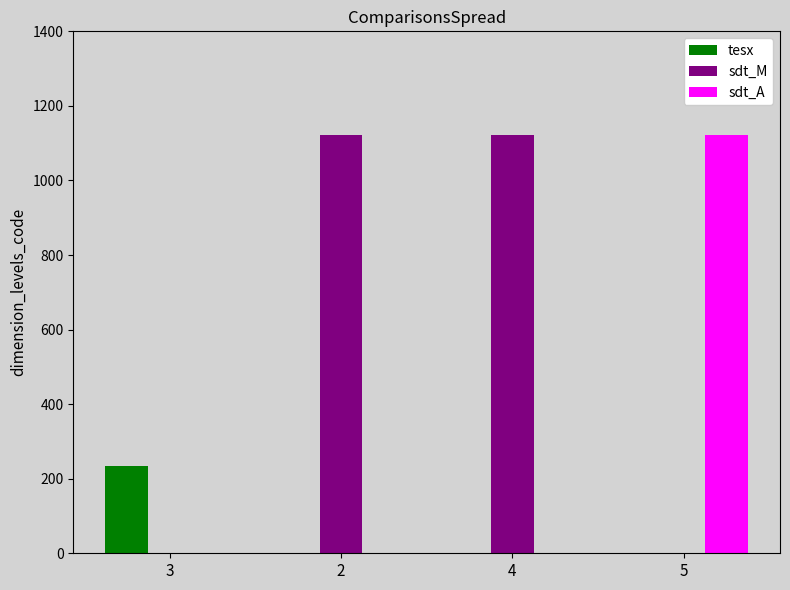

Between 3 and 5, which series saw the biggest shift?

sdt_A